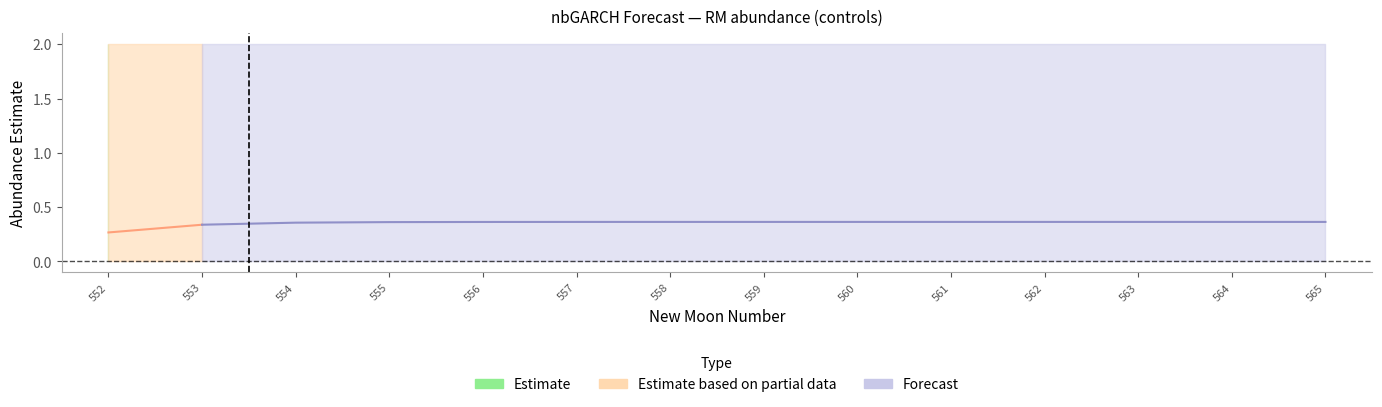

At 557, list the series in order from largest to smallest.

upper_pi, estimate, lower_pi